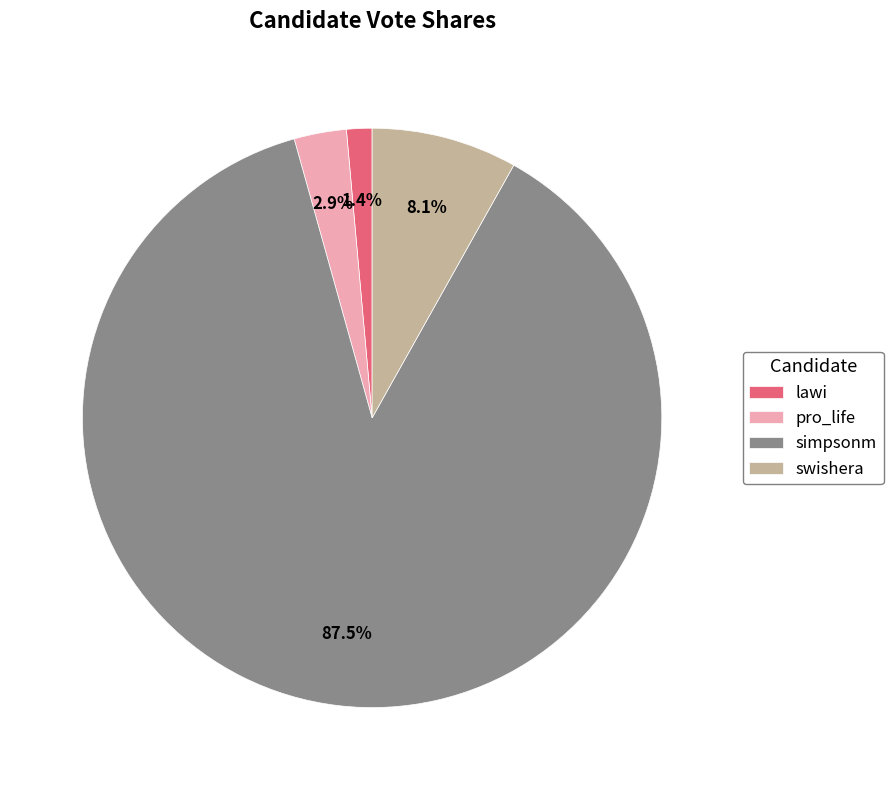

How many segments does this pie chart have?

4